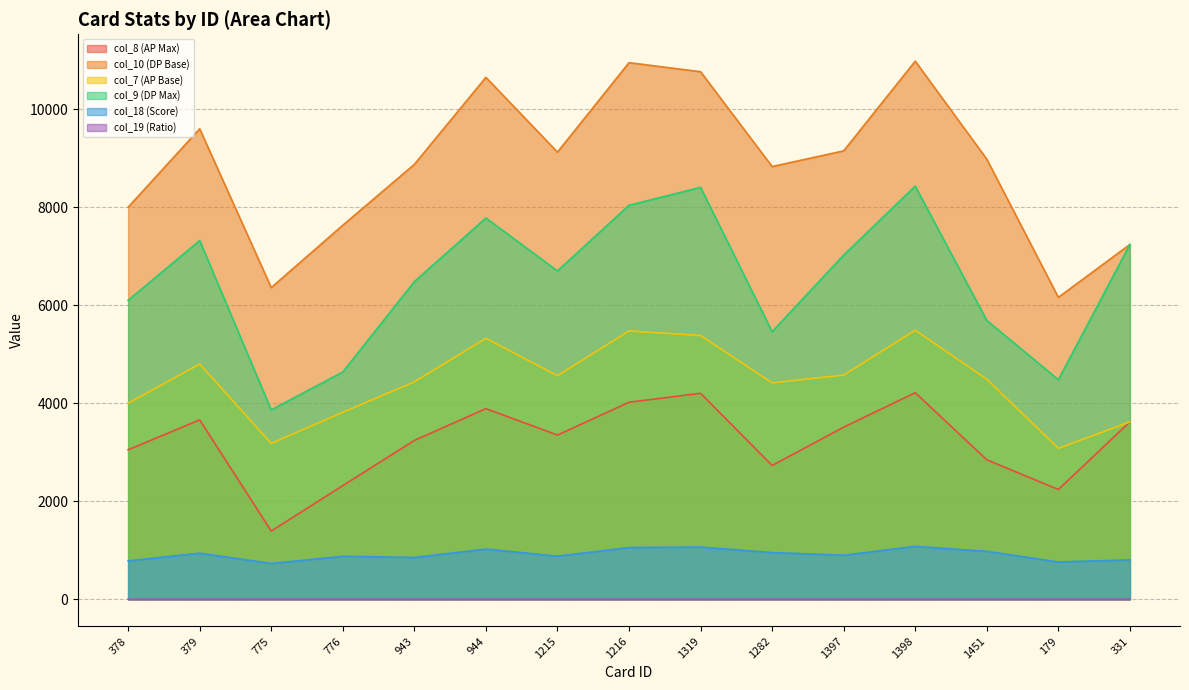

What is the difference between the col_18 (Score) values at 179 and 1215?

119.1